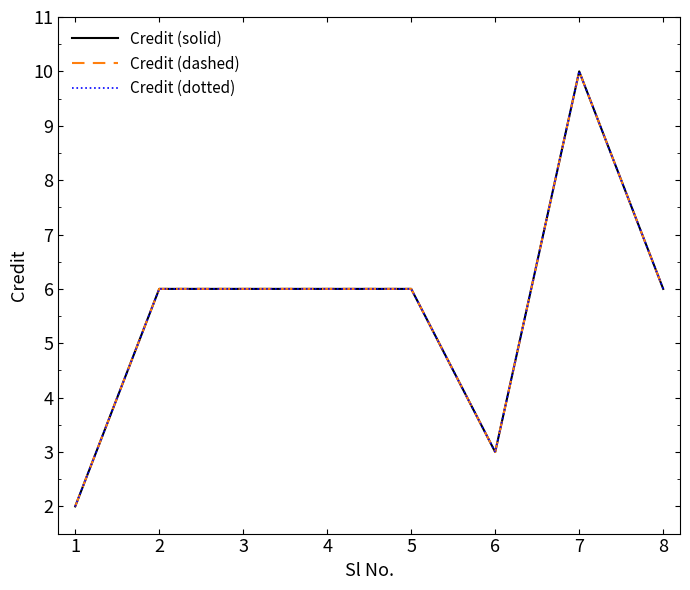

At how many categories does at least one series exceed 5?

6